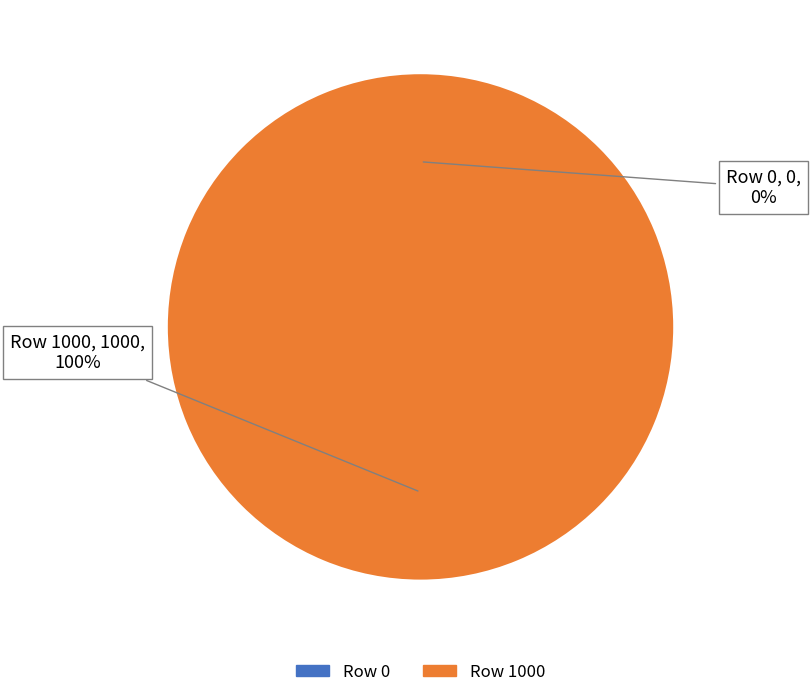

To the nearest percent, what is the combined percentage of Row 0 and Row 1000?

100%